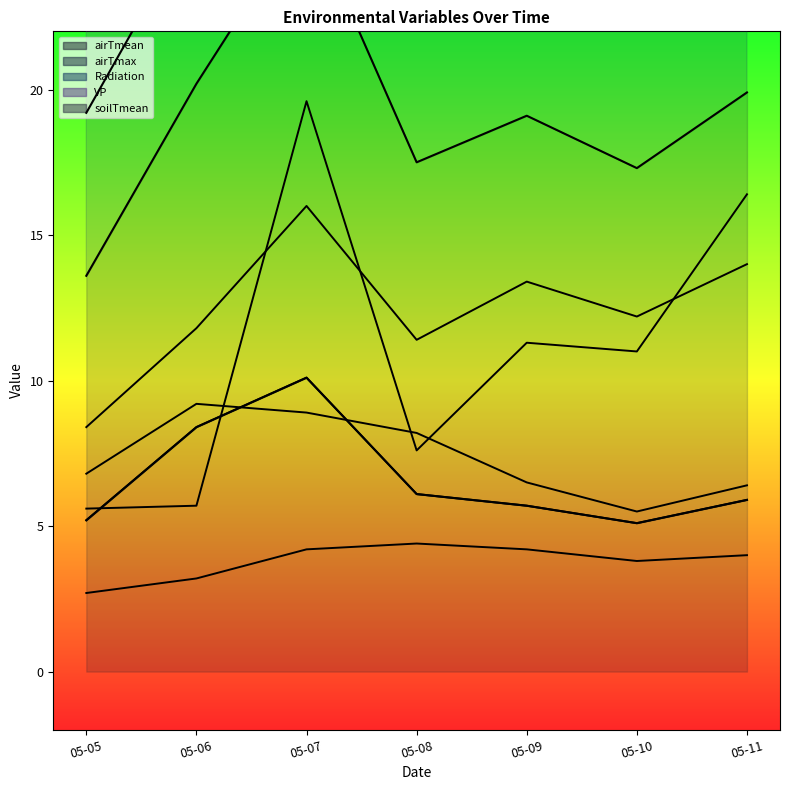

What is the lowest value of the airTmean series?

5.1